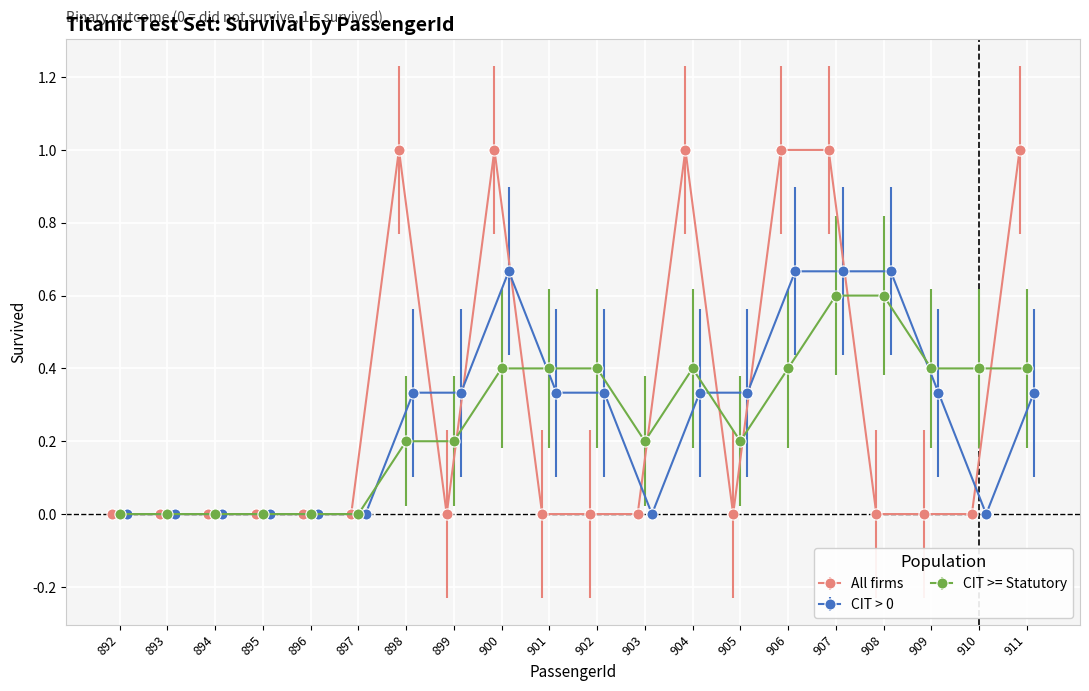

True or false: All firms has more than 1 interior local peaks.

True